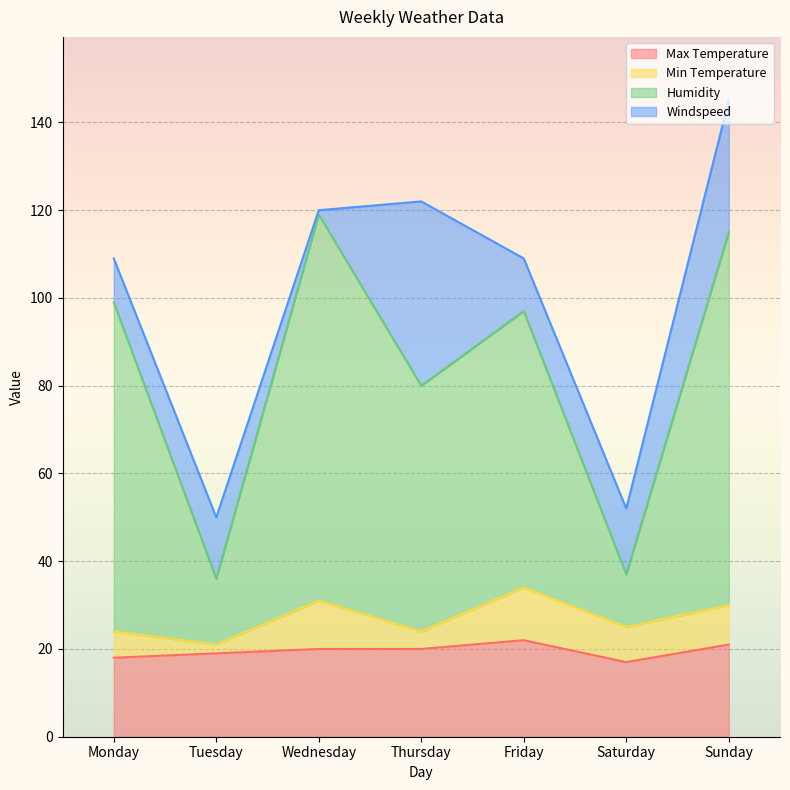

What is the difference between the maximum and minimum values in the Max Temperature series?

5